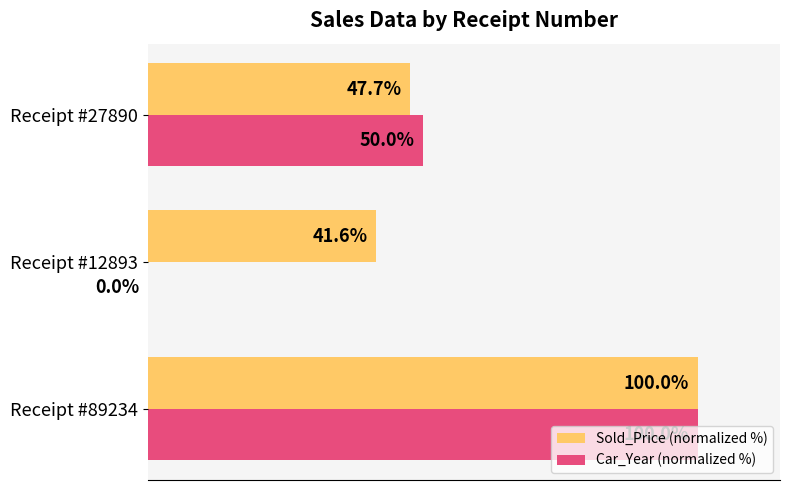

Which series changed the most between Receipt #89234 and Receipt #27890?

Sold_Price (normalized %)